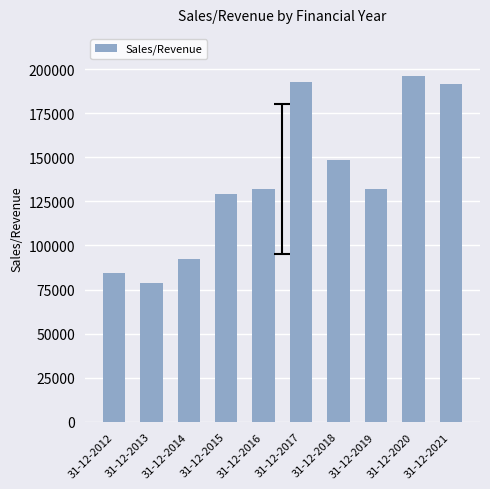

What is the value of the 4th bar from the left?

129323